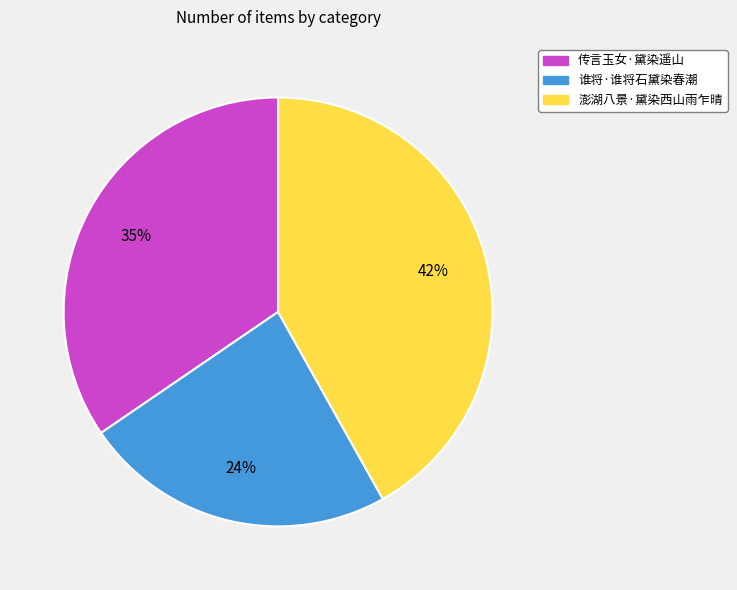

Is it true that 传言玉女·黛染遥山 is 27% of the pie?

False